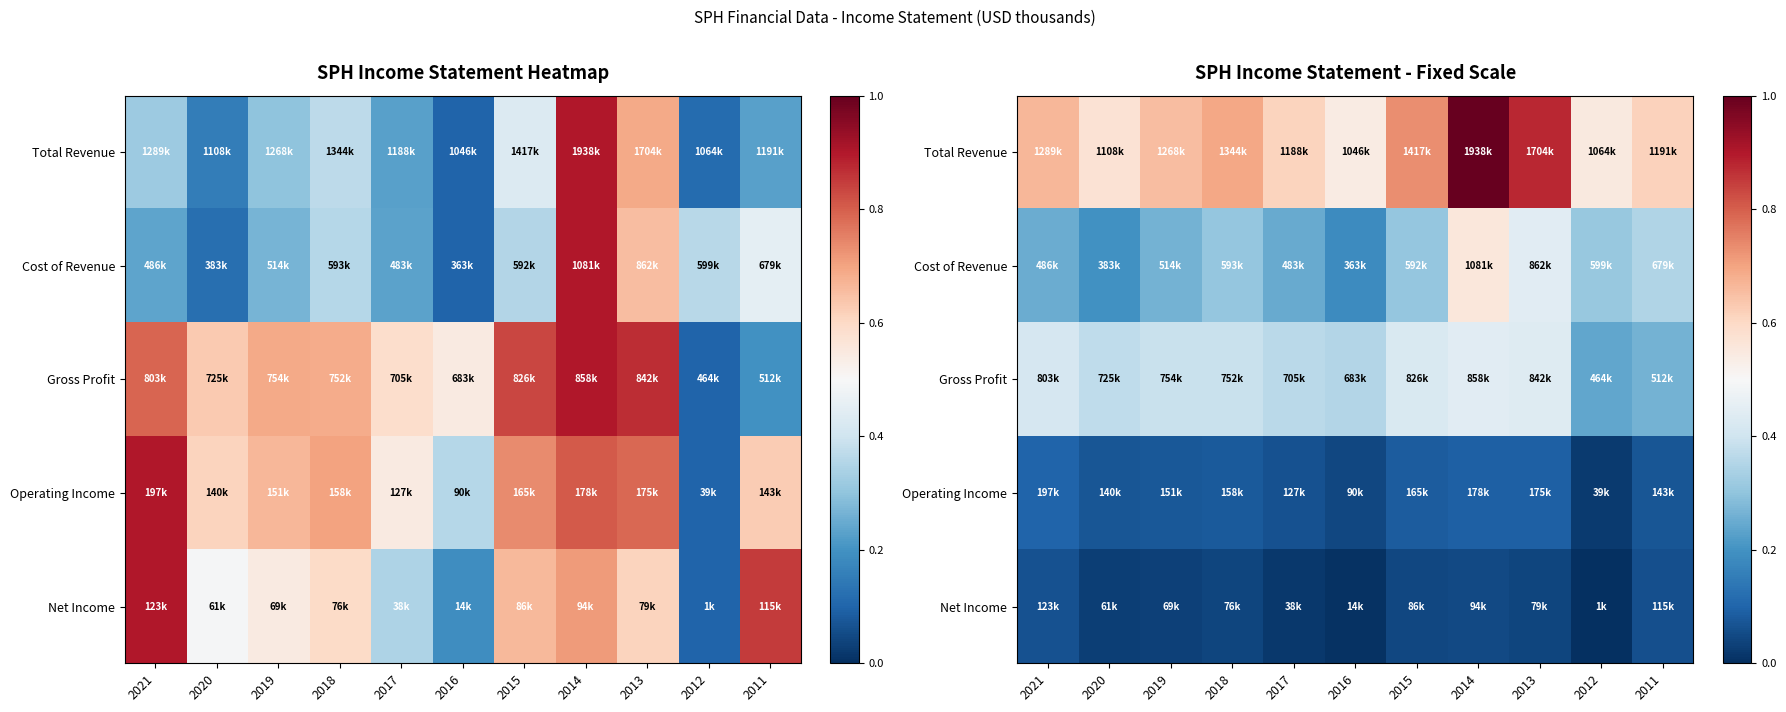

List the series in order of their peak value, highest first.

Total Revenue, Cost of Revenue, Gross Profit, Operating Income, Net Income